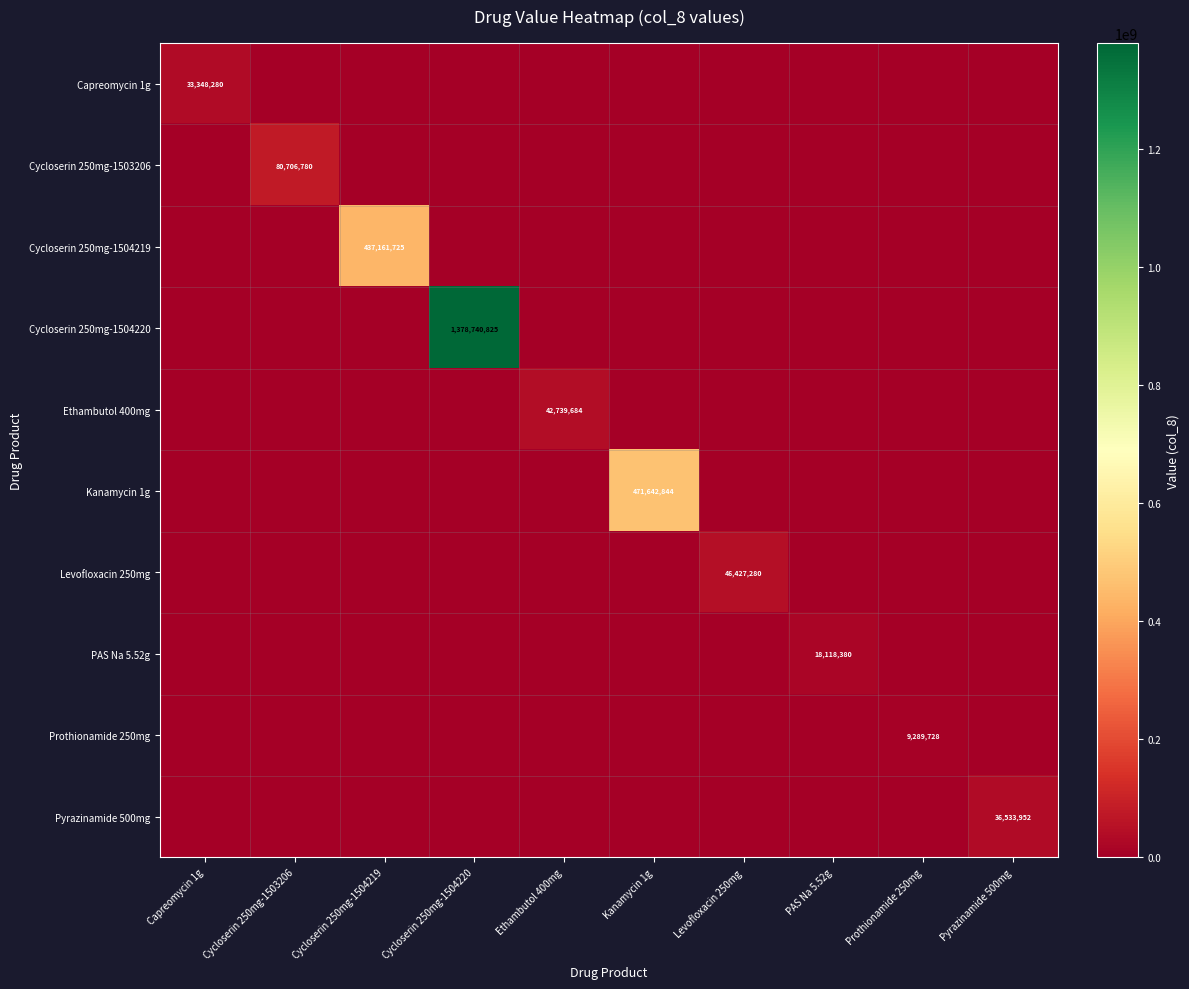

Is the value of Kanamycin 1g at Kanamycin 1g greater than the value of Ethambutol 400mg at Ethambutol 400mg?

Yes